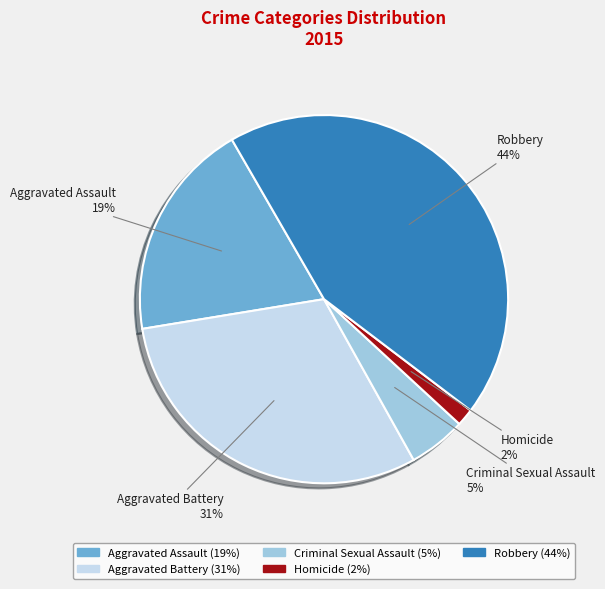

What is the smallest slice in the pie chart?

Homicide